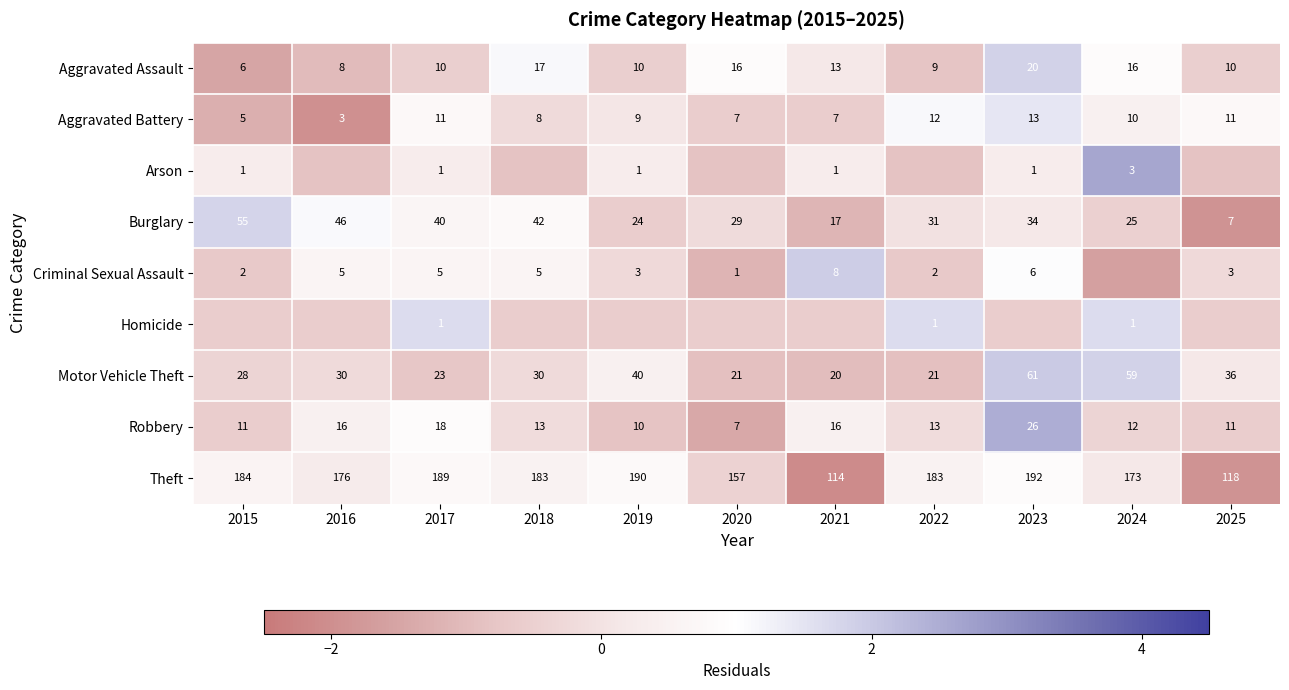

At which label does Aggravated Assault reach its minimum?

2015